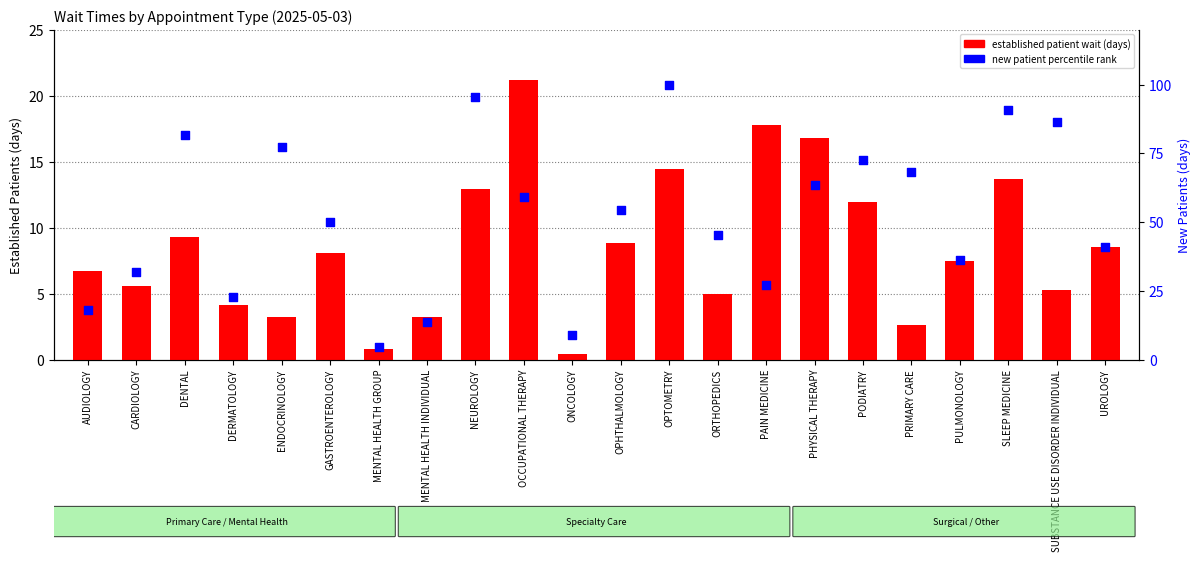

Is the value of established patient wait (days) at PULMONOLOGY greater than the value of new patient percentile rank at ONCOLOGY?

No